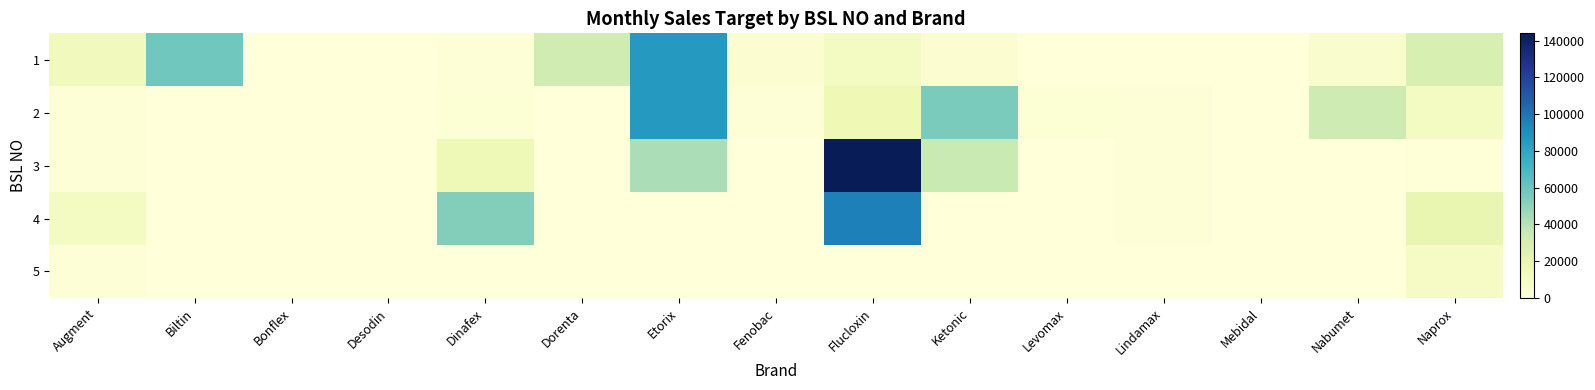

What is the maximum value shown in the chart?

143972